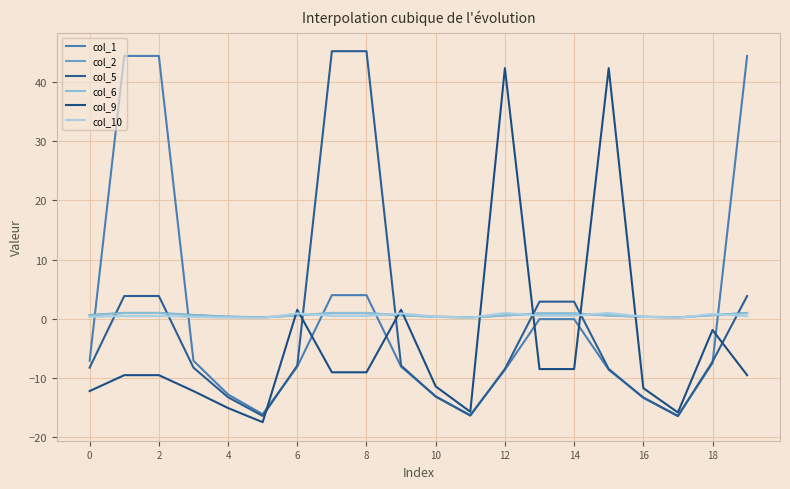

Does the chart have visible grid lines?

Yes